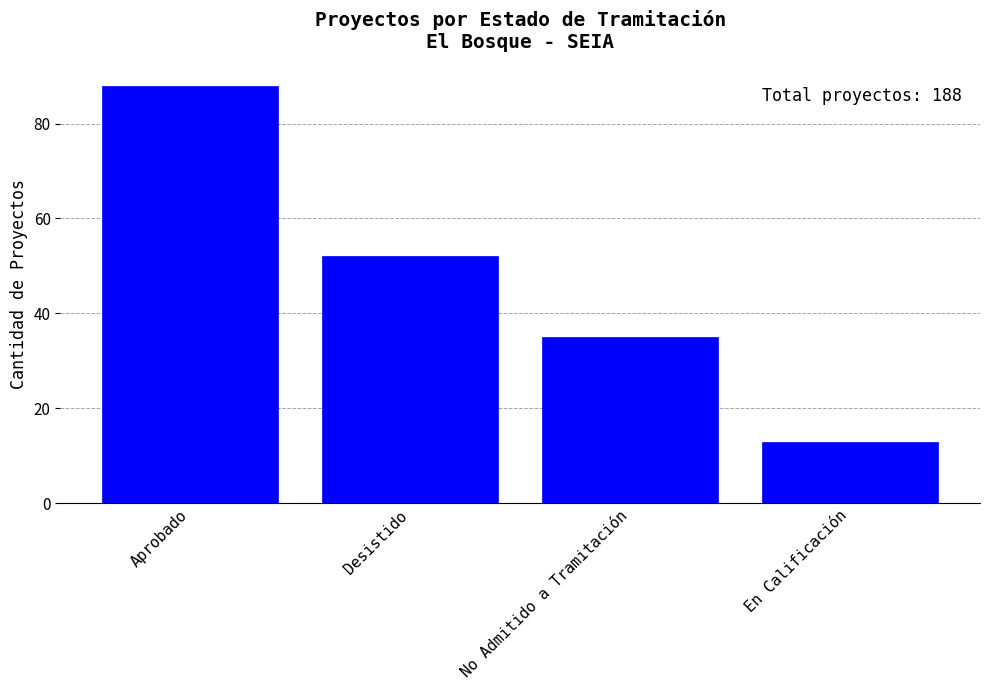

Reading left to right, what are all the values shown in this chart?

88	52	35	13